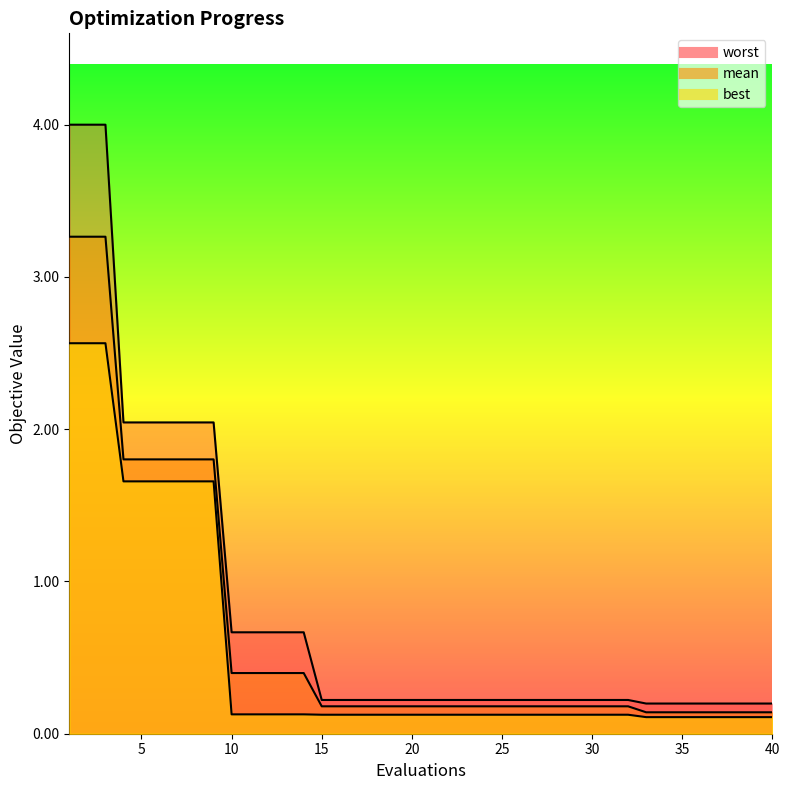

What is the spread (max minus min) of values at 20?

0.1